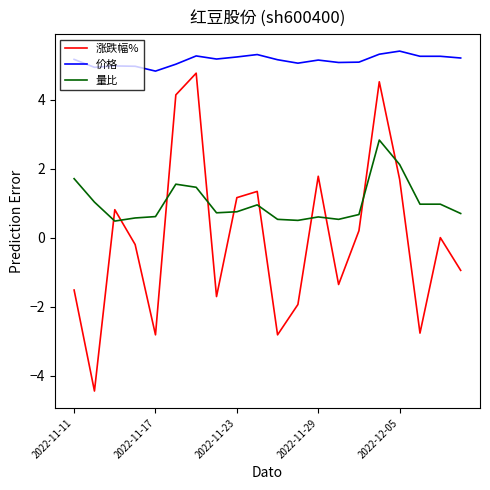

What is the maximum value for 价格?

5.4